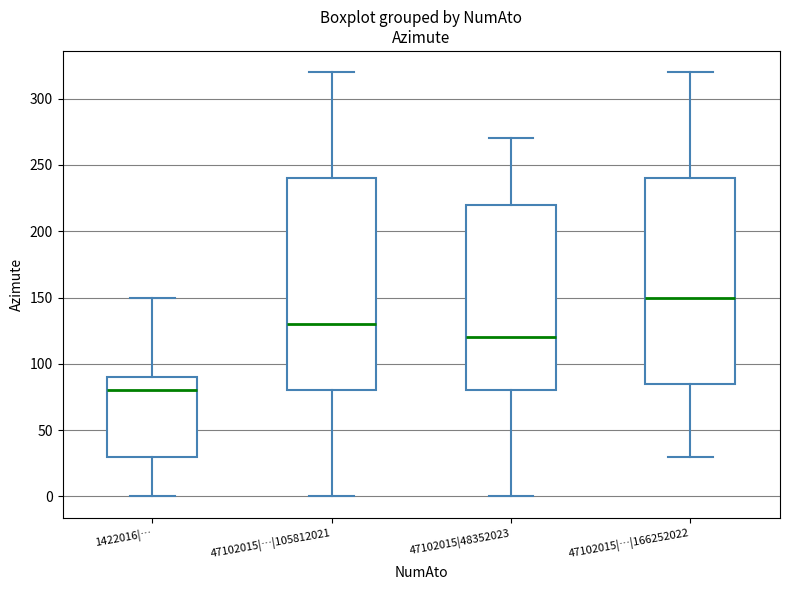

Where does the upper whisker of the box for 47102015|48352023 end on the y-axis? The values are not printed on the chart, so give them approximately, as read against the axis.

270